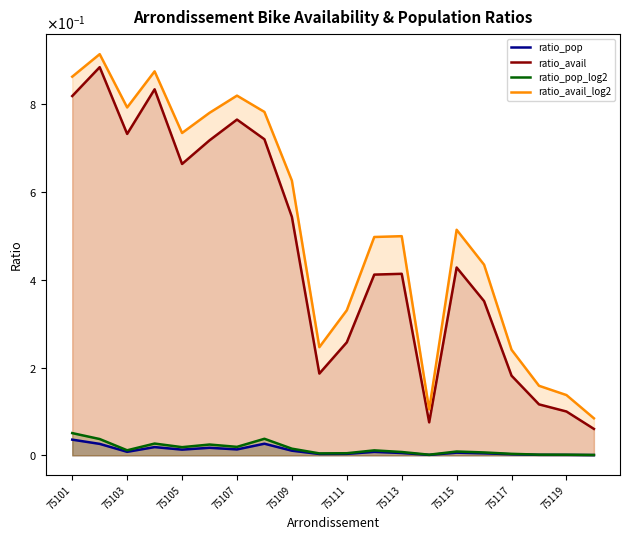

True or false: ratio_pop and ratio_avail intersect in this chart.

False